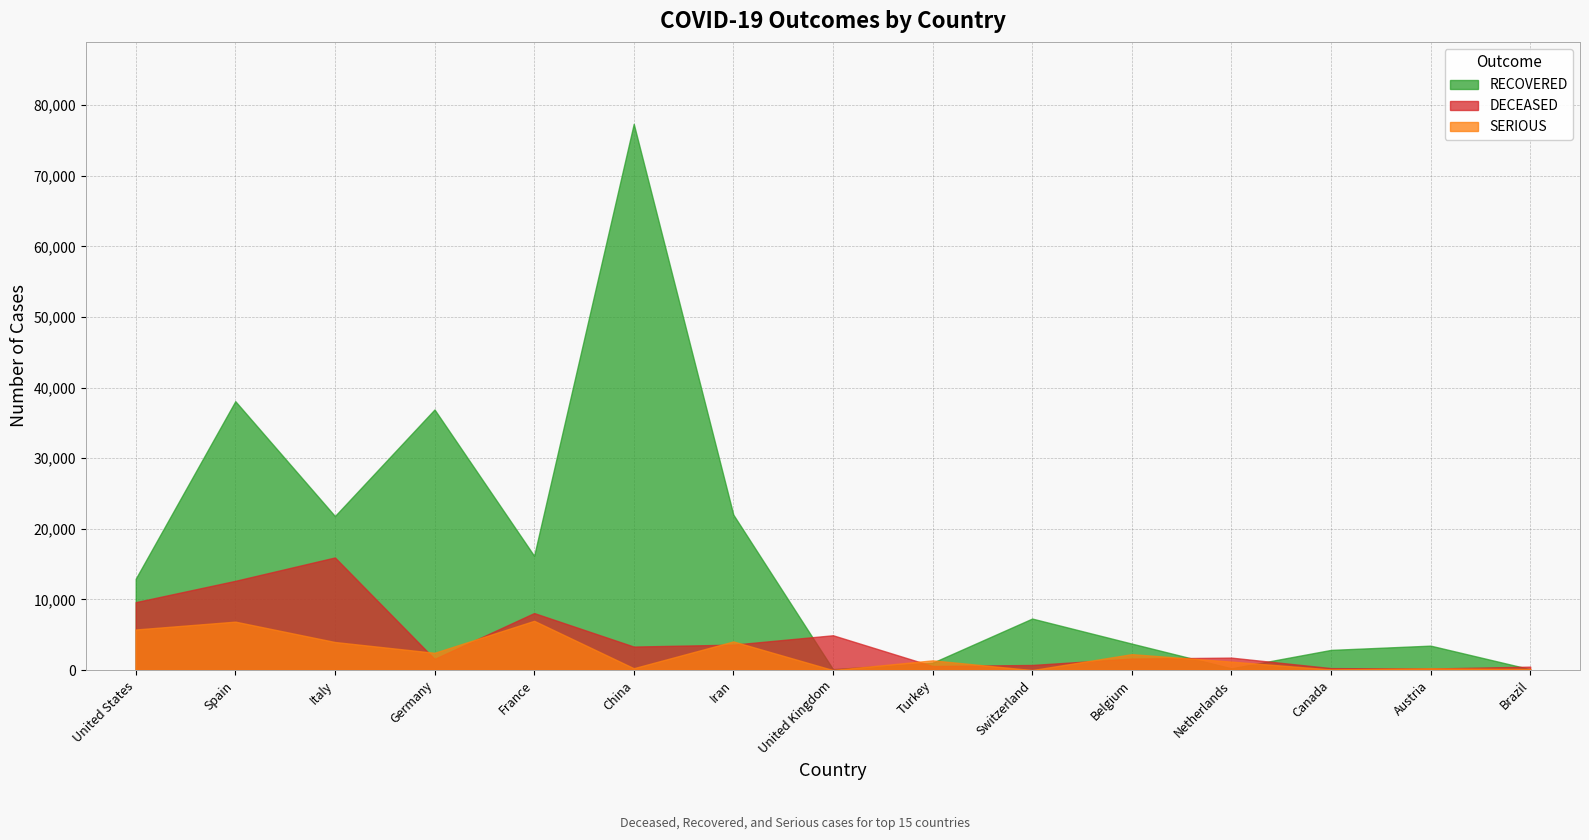

How many interior local valleys does the DECEASED series have?

4